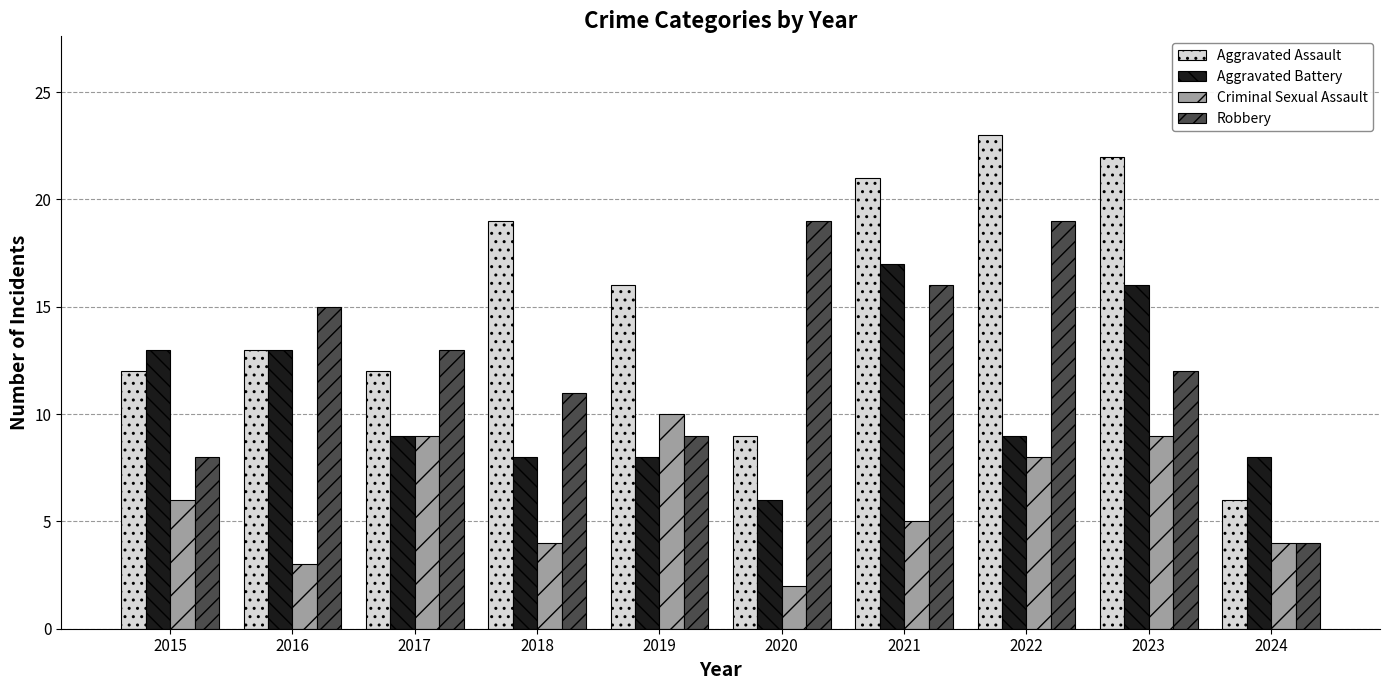

Reading right to left, list all the values displayed in this chart.

Aggravated Assault: 6	22	23	21	9	16	19	12	13	12
Aggravated Battery: 8	16	9	17	6	8	8	9	13	13
Criminal Sexual Assault: 4	9	8	5	2	10	4	9	3	6
Robbery: 4	12	19	16	19	9	11	13	15	8